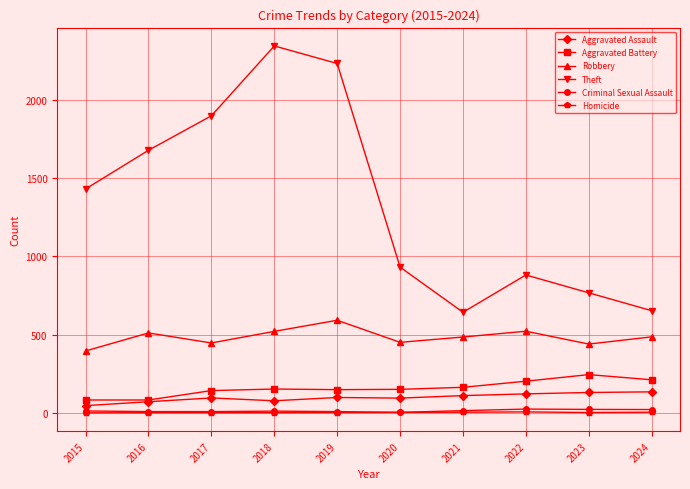

What are all the series names shown in the legend?

Aggravated Assault, Aggravated Battery, Robbery, Theft, Criminal Sexual Assault, Homicide